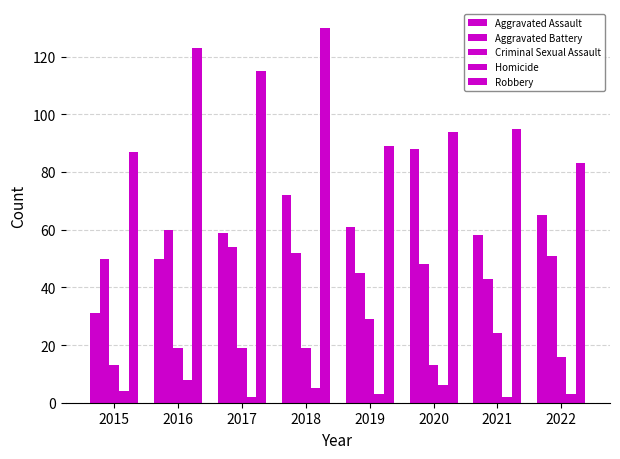

How many values in the Robbery series are below 95?

4